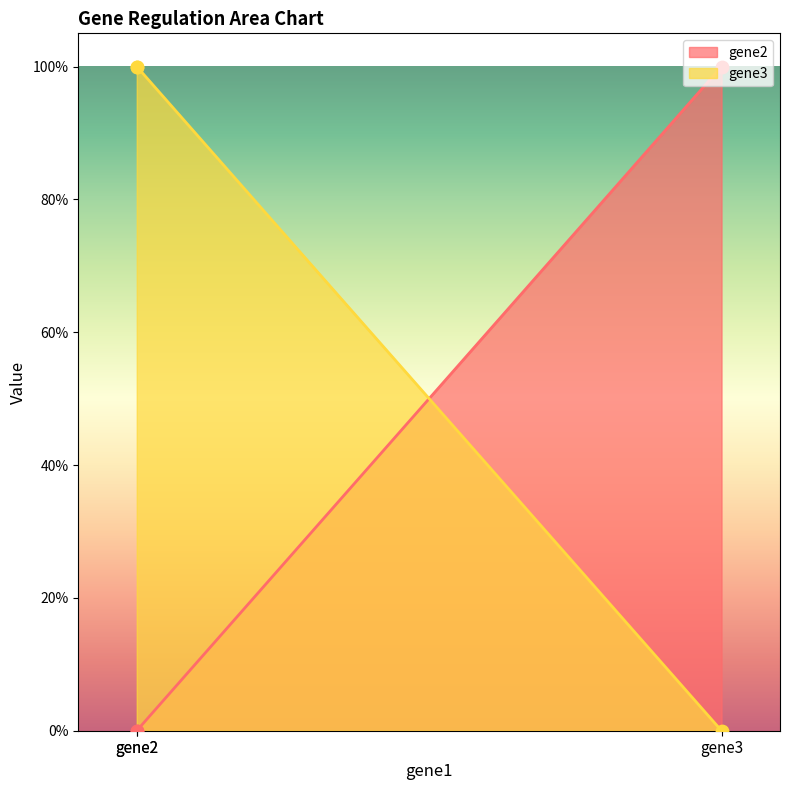

What are all the series names shown in the legend?

gene2, gene3